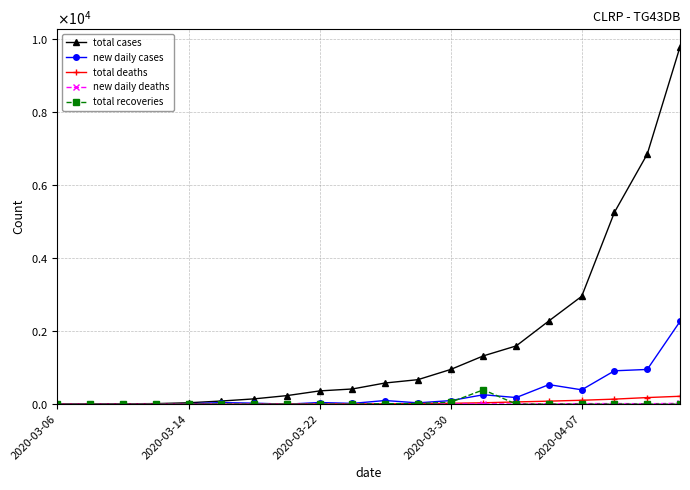

What is the difference between the maximum and minimum values in the total cases series?

9783